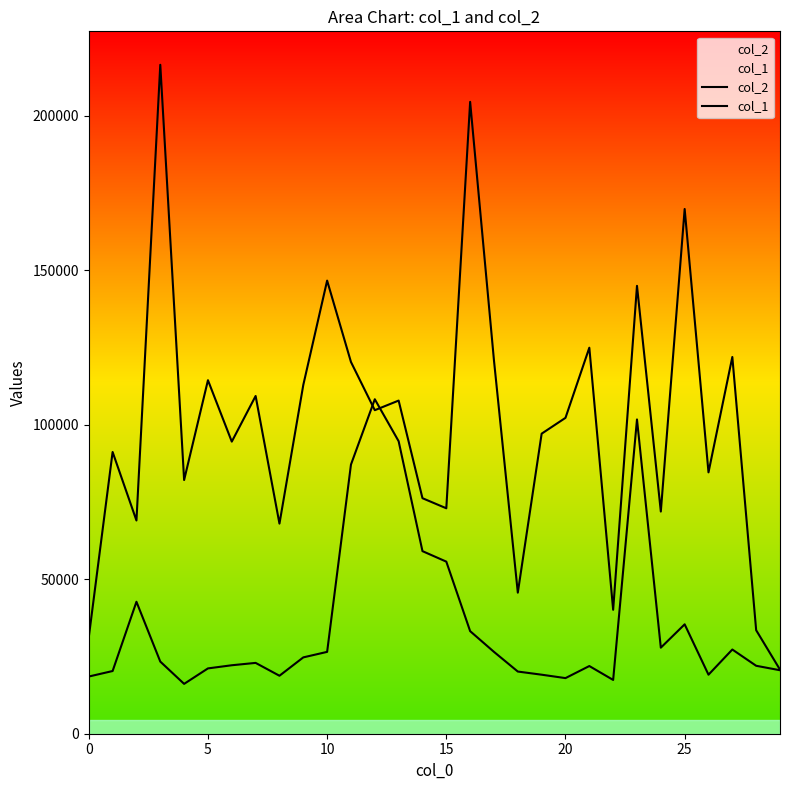

True or false: col_2 has more than 1 points higher than both neighbors.

True